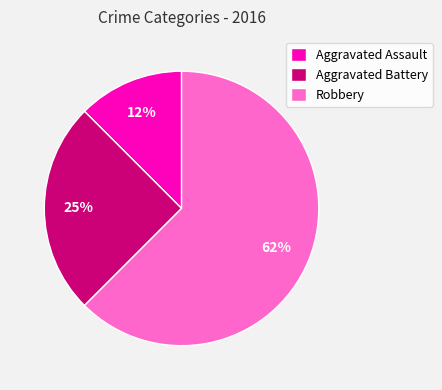

What is the largest slice in the pie chart?

Robbery